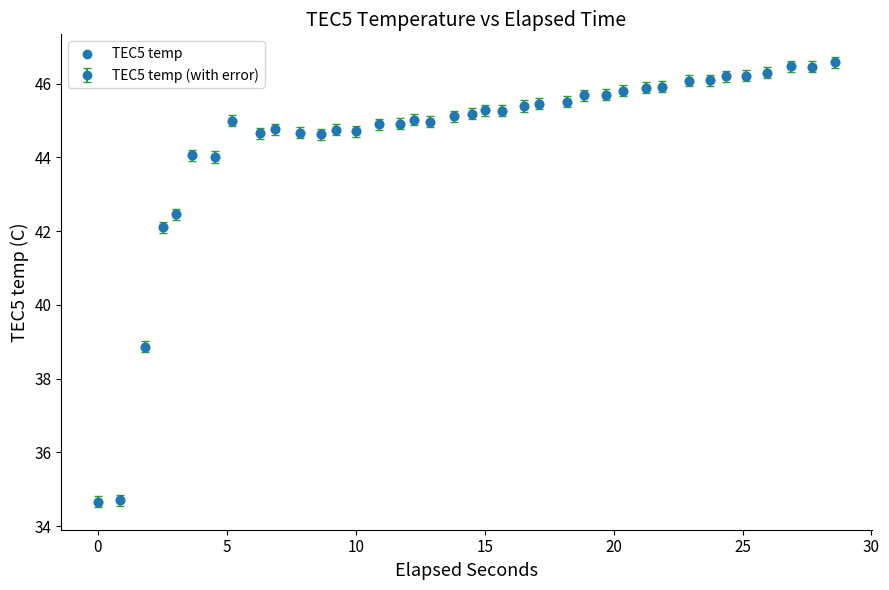

What is the difference between the second highest and minimum values?

11.8